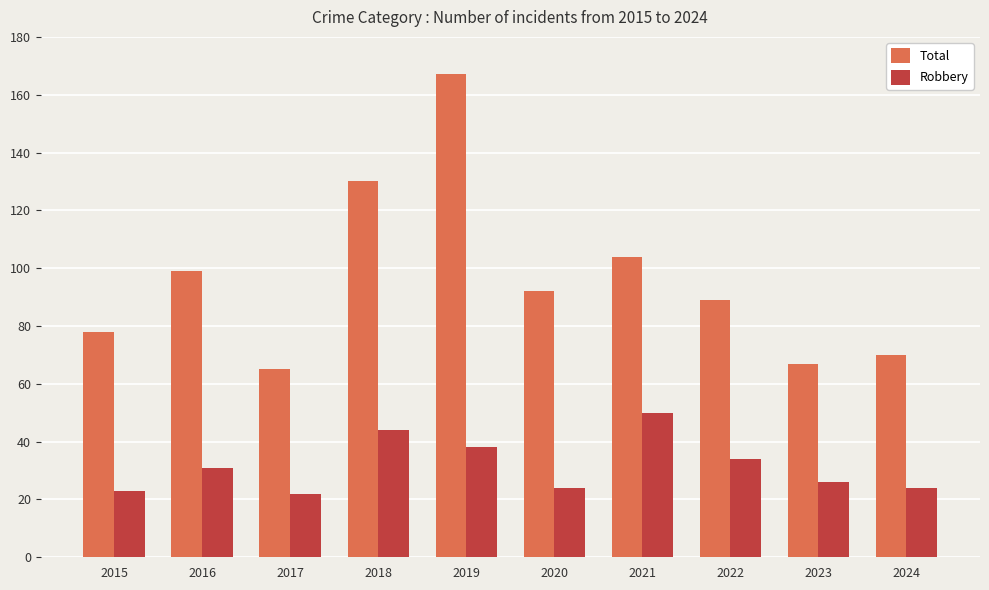

What is the greatest value displayed?

167